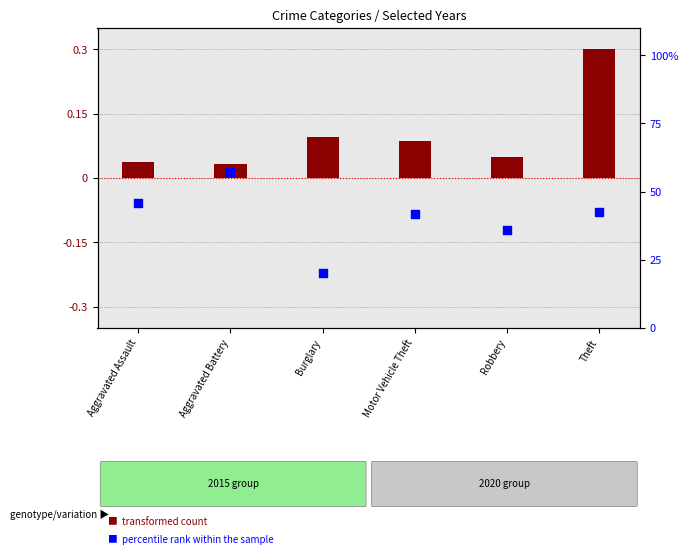

At which category is the sum across all series the highest?

Aggravated Battery